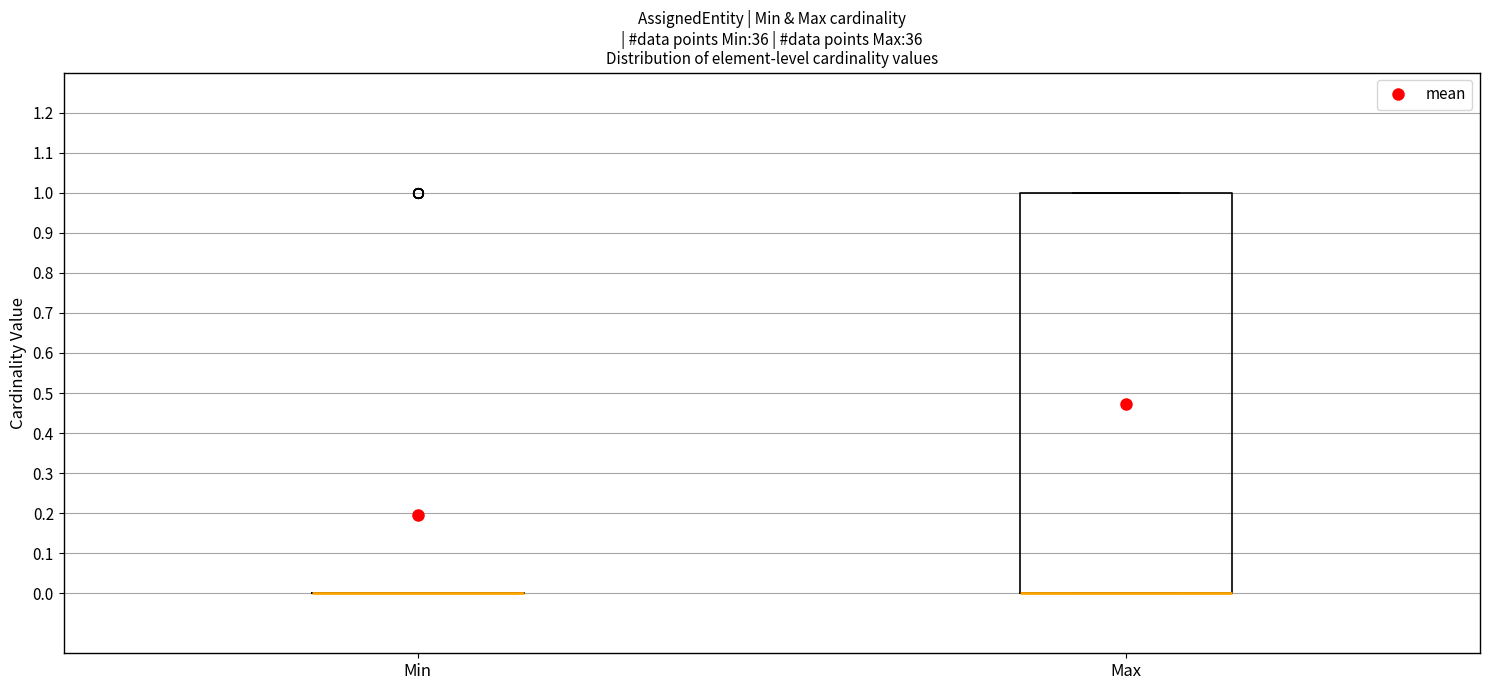

Reading left to right, transcribe this box plot: for each box, give where its median line is, the range the box spans, and where its two whiskers end, as read against the y-axis. The values are not printed on the chart, so give them approximately, as read against the axis.

Min: box collapsed to a line at 0, whiskers 0 to 0
Max: median 0 (drawn on the box's lower edge), box 0 to 1, whiskers 0 to 1